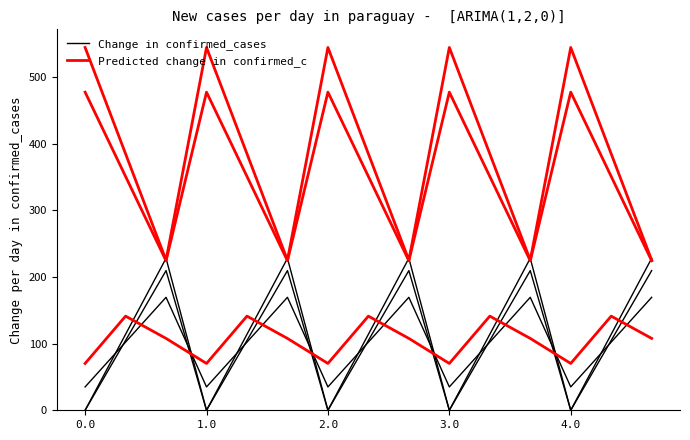

Is the value of Predicted change in confirmed_c at 12 greater than the value of Change in confirmed_cases at 1.0?

Yes